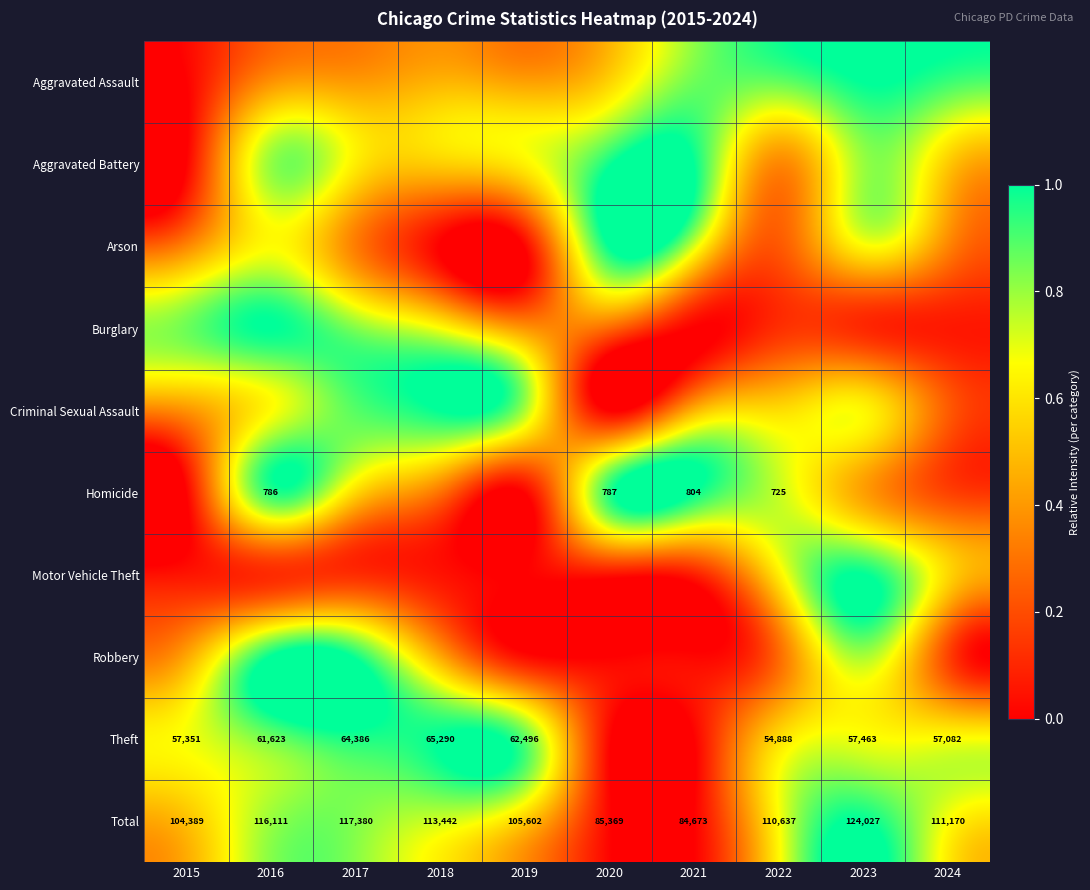

What is the maximum value shown in the chart?

1.0